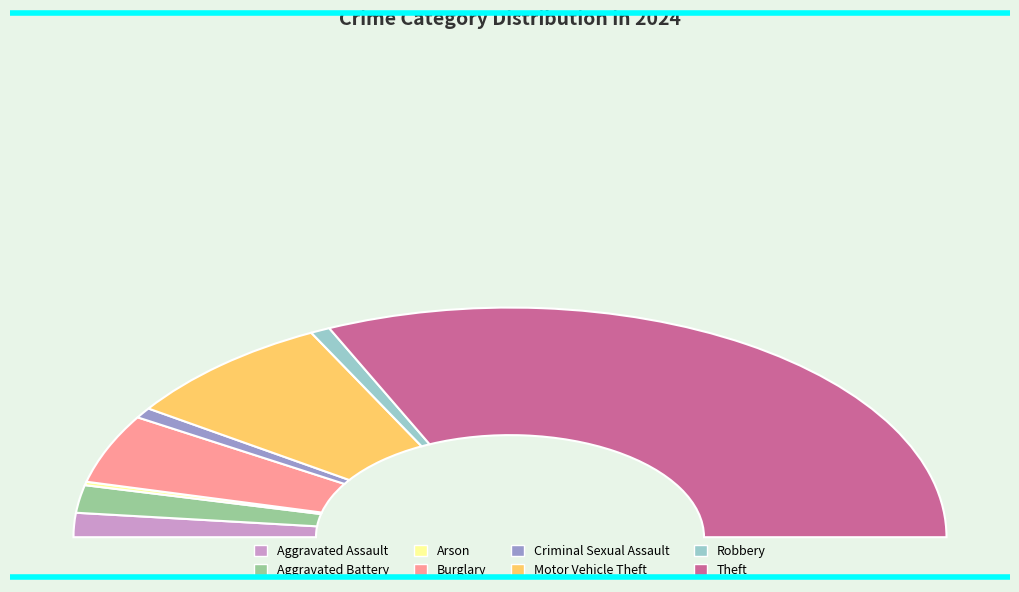

What is the total percentage of Robbery and Motor Vehicle Theft?

17.5%